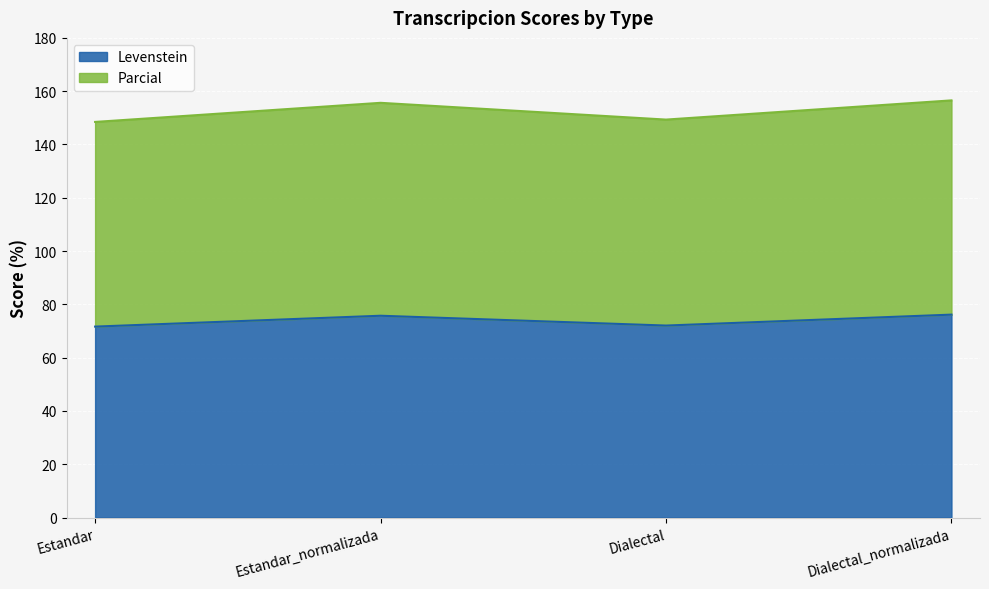

What is the total value across all series at Dialectal?

149.3